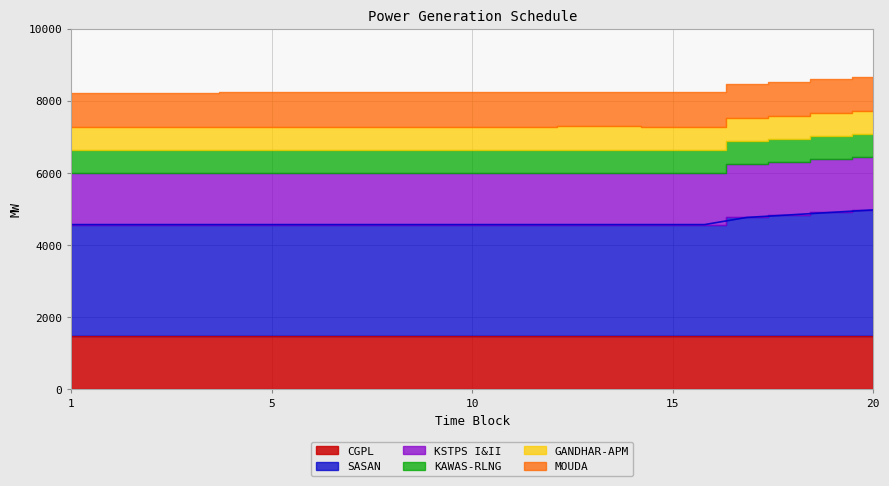

What is the average value of the KAWAS-RLNG series?

640